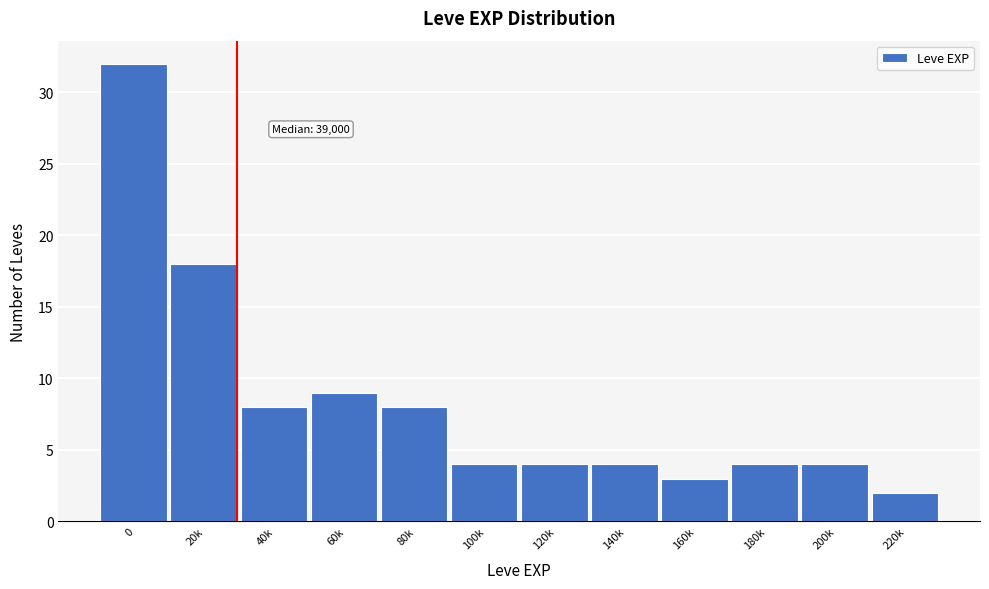

Reading right to left, list all the values displayed in this chart.

2	4	4	3	4	4	4	8	9	8	18	32